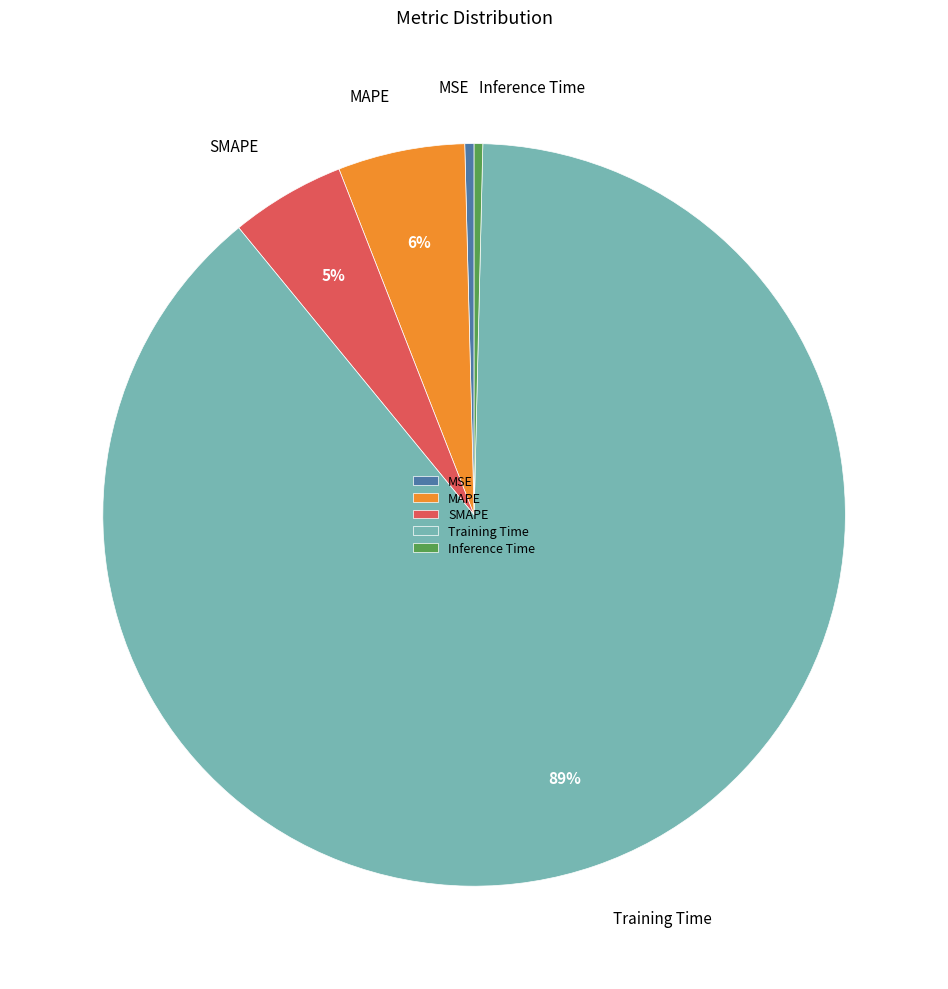

What is the largest slice in the pie chart?

Training Time